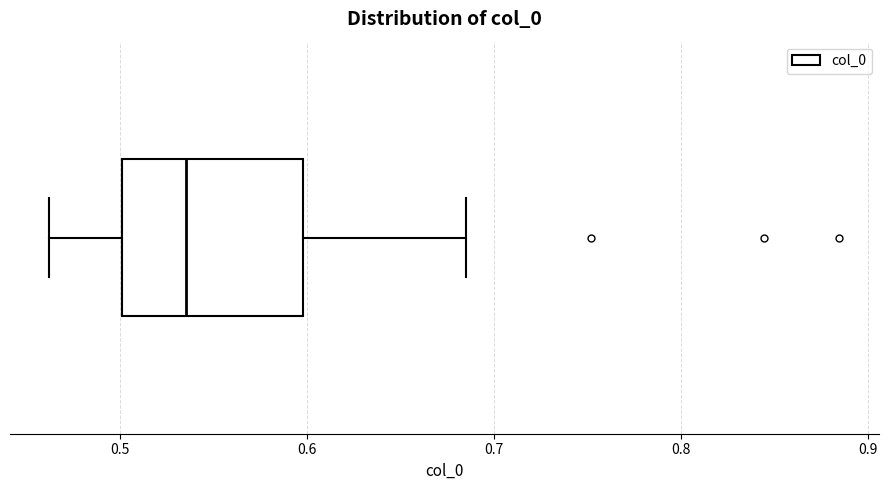

Where does the right whisker of the box end on the x-axis? The values are not printed on the chart, so give them approximately, as read against the axis.

0.69